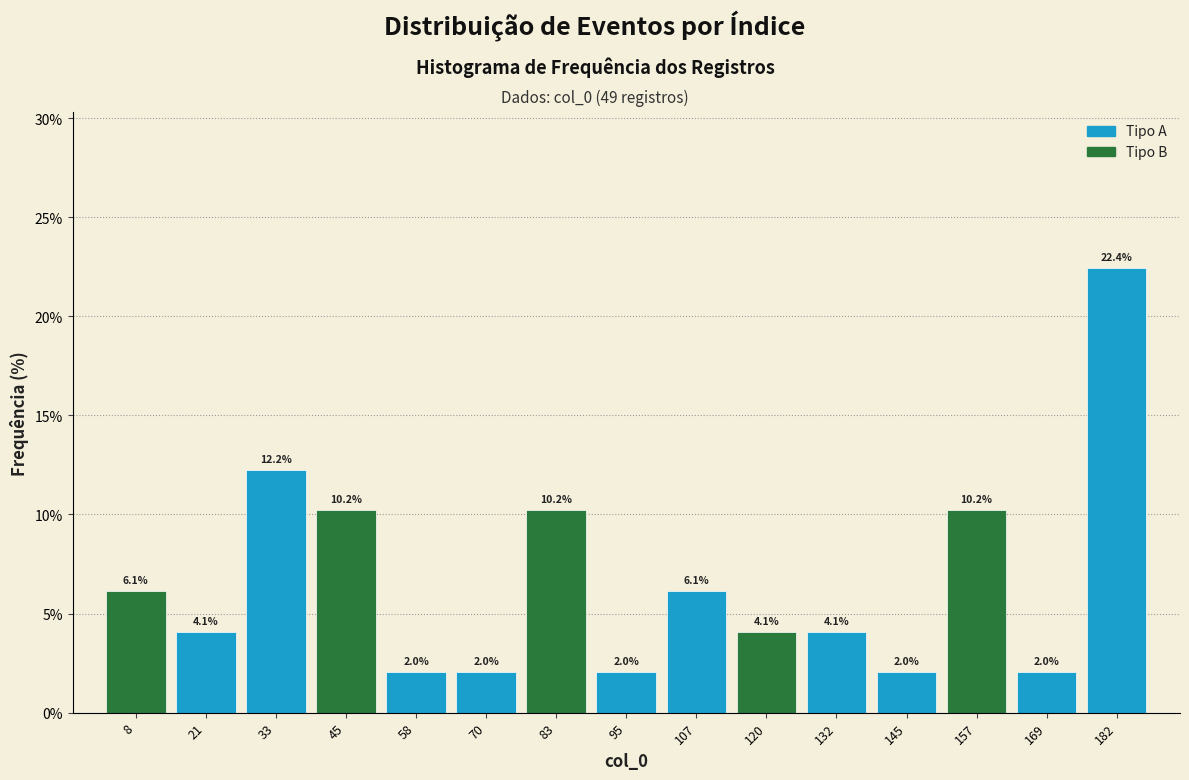

Over which range of the x-axis is the bar tallest?

175.6 to 188.0